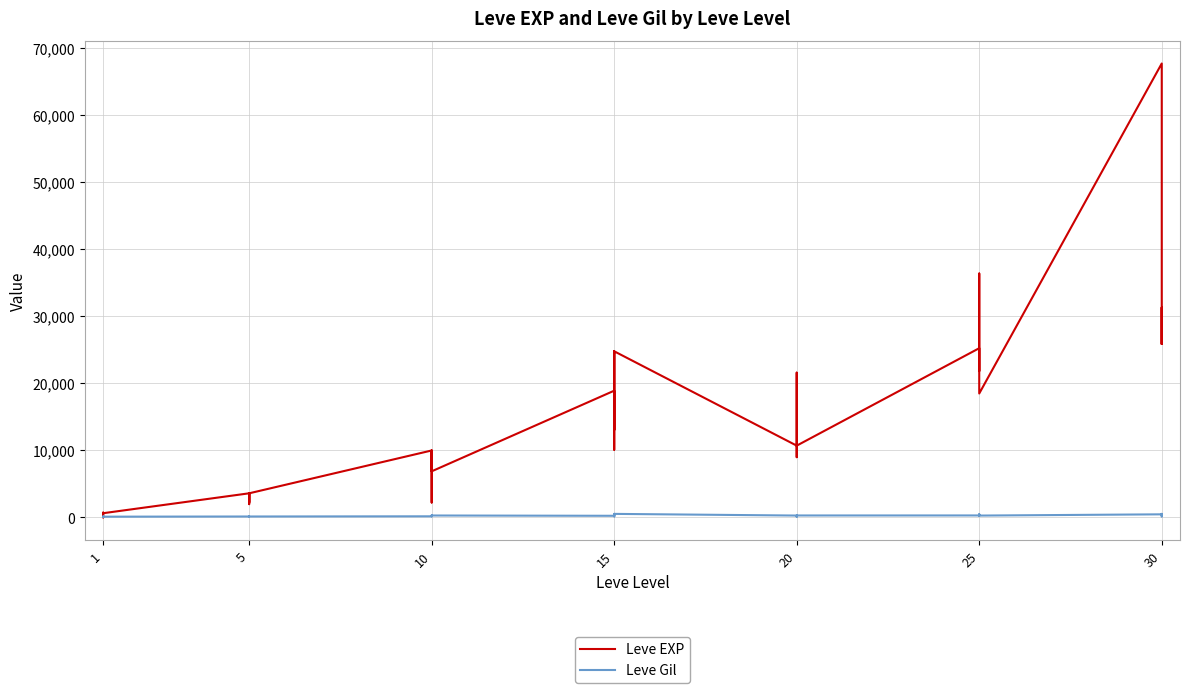

What is the minimum value for Leve EXP?

1